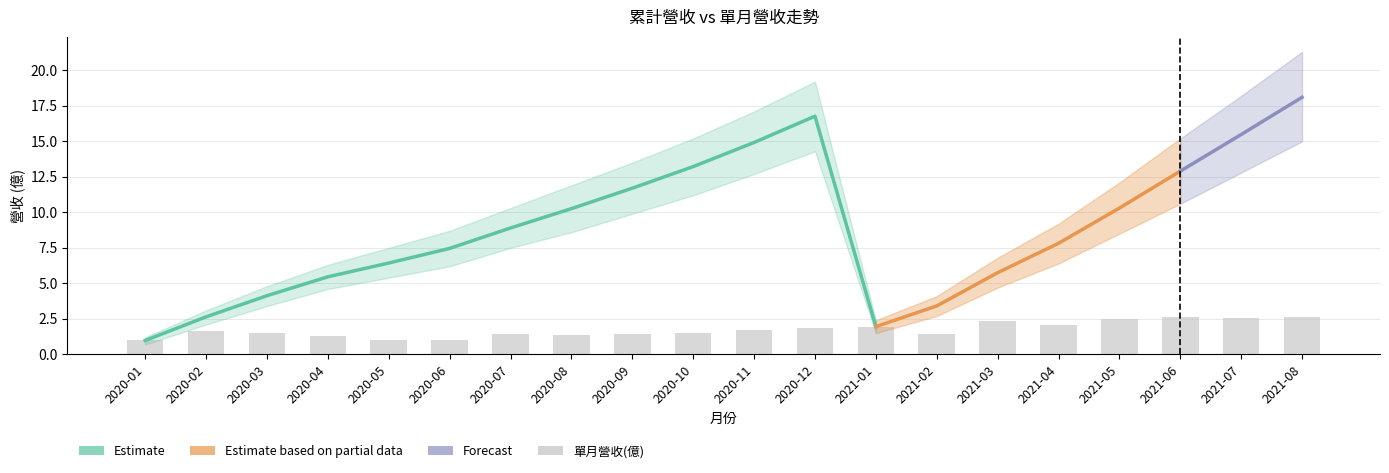

At which label does 累計營收(億) reach its peak?

2021-08